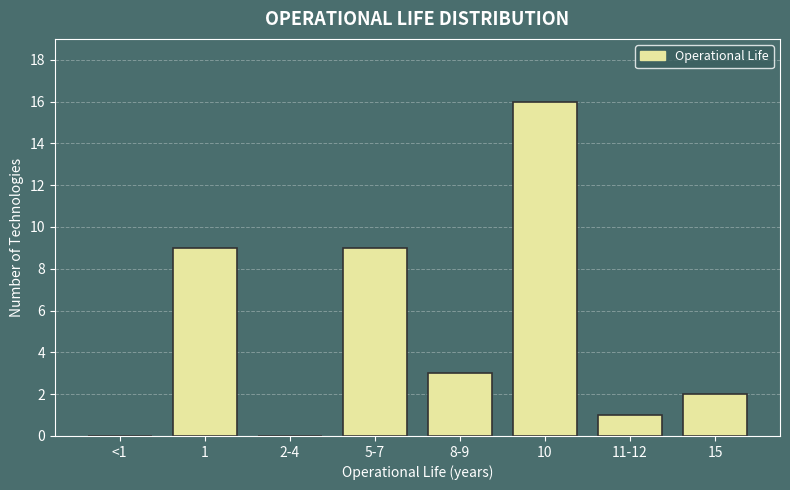

What is the sum of all values?

40